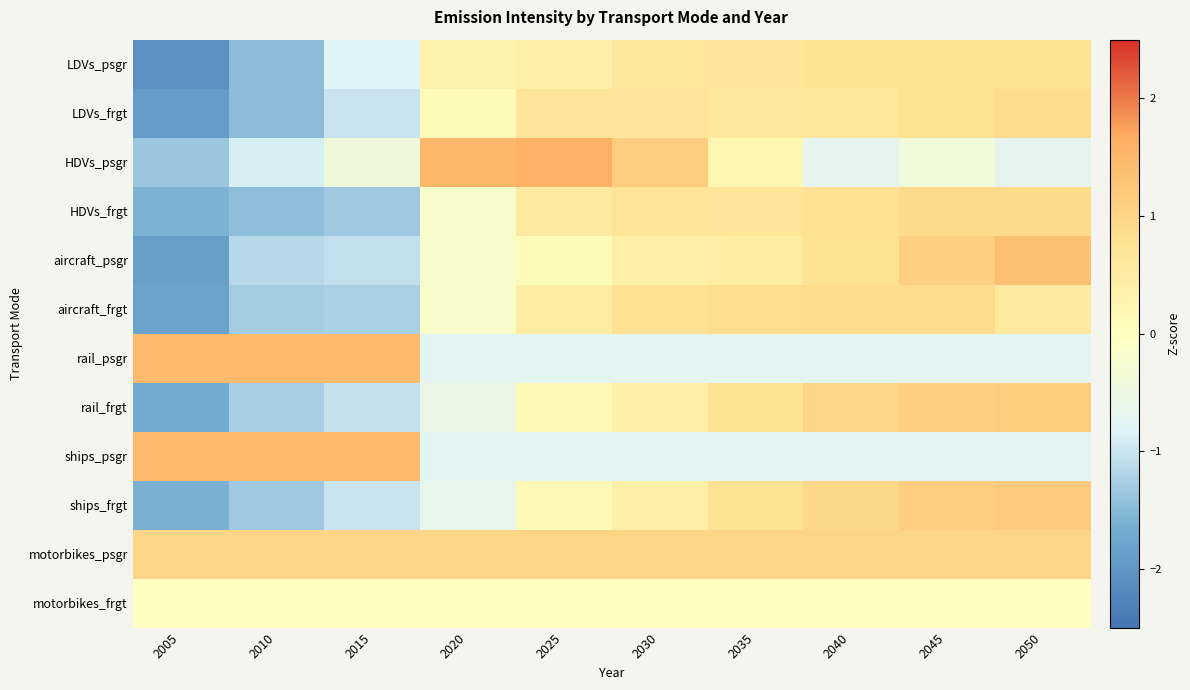

Reading left to right, extract all data points from this chart.

LDVs_psgr: 2005=-2.1	2010=-1.5	2015=-0.8	2020=0.3	2025=0.4	2030=0.6	2035=0.7	2040=0.7	2045=0.8	2050=0.8
LDVs_frgt: 2005=-1.9	2010=-1.5	2015=-1.0	2020=0.1	2025=0.7	2030=0.7	2035=0.6	2040=0.6	2045=0.8	2050=0.9
HDVs_psgr: 2005=-1.4	2010=-0.9	2015=-0.4	2020=1.5	2025=1.6	2030=1.1	2035=0.3	2040=-0.7	2045=-0.4	2050=-0.7
HDVs_frgt: 2005=-1.6	2010=-1.5	2015=-1.3	2020=-0.2	2025=0.6	2030=0.7	2035=0.7	2040=0.8	2045=0.9	2050=0.9
aircraft_psgr: 2005=-1.9	2010=-1.1	2015=-1.1	2020=-0.2	2025=0.1	2030=0.4	2035=0.5	2040=0.8	2045=1.1	2050=1.4
aircraft_frgt: 2005=-1.8	2010=-1.3	2015=-1.2	2020=-0.1	2025=0.5	2030=0.8	2035=0.9	2040=0.9	2045=0.9	2050=0.6
rail_psgr: 2005=1.5	2010=1.5	2015=1.5	2020=-0.7	2025=-0.7	2030=-0.7	2035=-0.7	2040=-0.7	2045=-0.7	2050=-0.7
rail_frgt: 2005=-1.7	2010=-1.3	2015=-1.0	2020=-0.5	2025=0.2	2030=0.4	2035=0.7	2040=1.0	2045=1.1	2050=1.1
ships_psgr: 2005=1.5	2010=1.5	2015=1.5	2020=-0.7	2025=-0.7	2030=-0.7	2035=-0.7	2040=-0.7	2045=-0.7	2050=-0.7
ships_frgt: 2005=-1.6	2010=-1.3	2015=-1.0	2020=-0.6	2025=0.2	2030=0.4	2035=0.7	2040=0.9	2045=1.1	2050=1.2
motorbikes_psgr: 2005=1.0	2010=1.0	2015=1.0	2020=1.0	2025=1.0	2030=1.0	2035=1.0	2040=1.0	2045=1.0	2050=1.0
motorbikes_frgt: 2005=0.0	2010=0.0	2015=0.0	2020=0.0	2025=0.0	2030=0.0	2035=0.0	2040=0.0	2045=0.0	2050=0.0